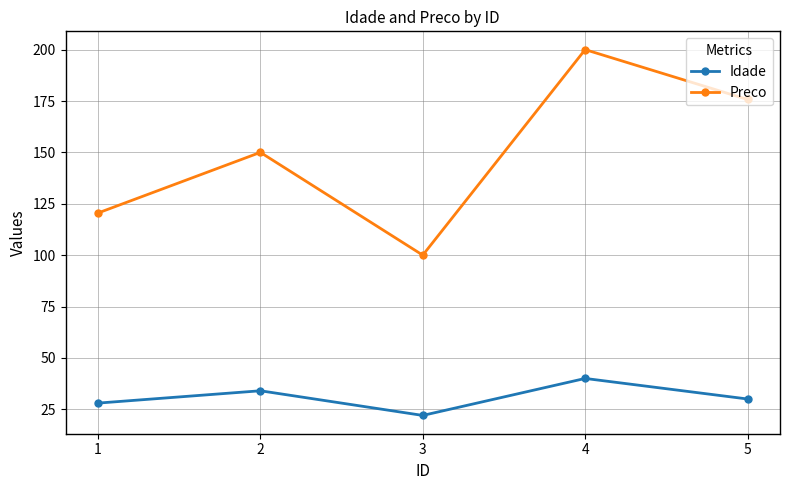

True or false: Idade and Preco intersect in this chart.

False